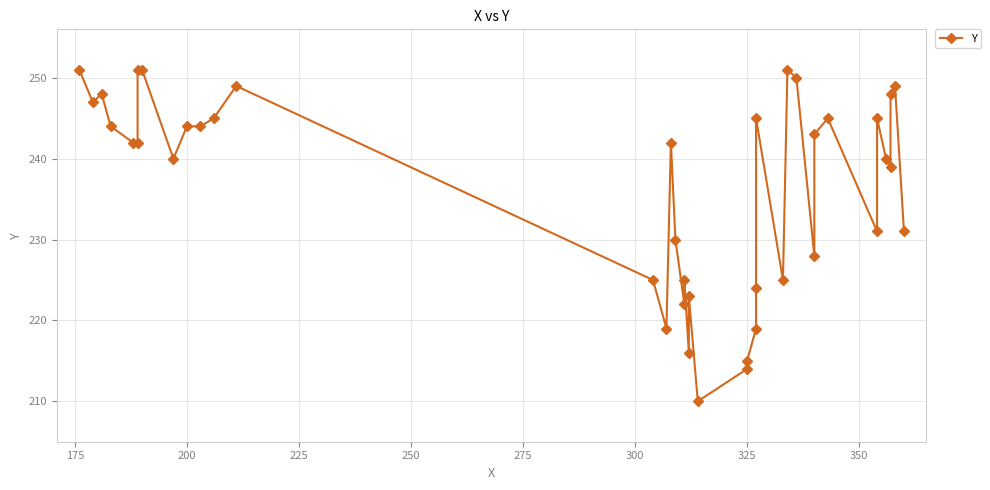

True or false: the data shows 146 at 11.

False